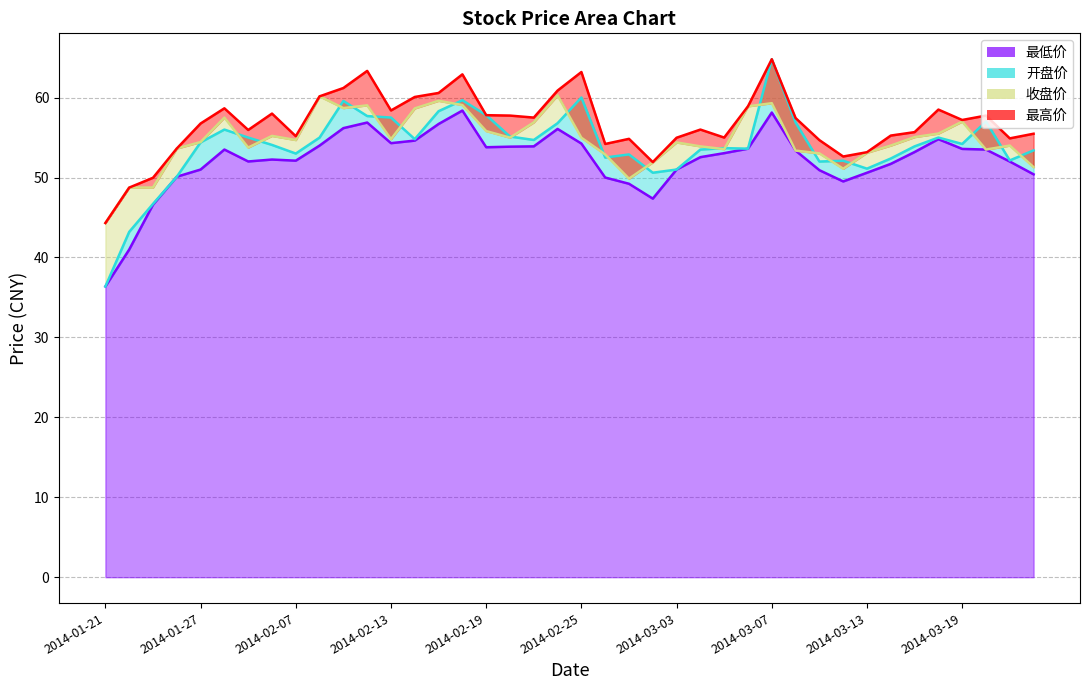

True or false: 最低价 and 收盘价 cross at least once.

False